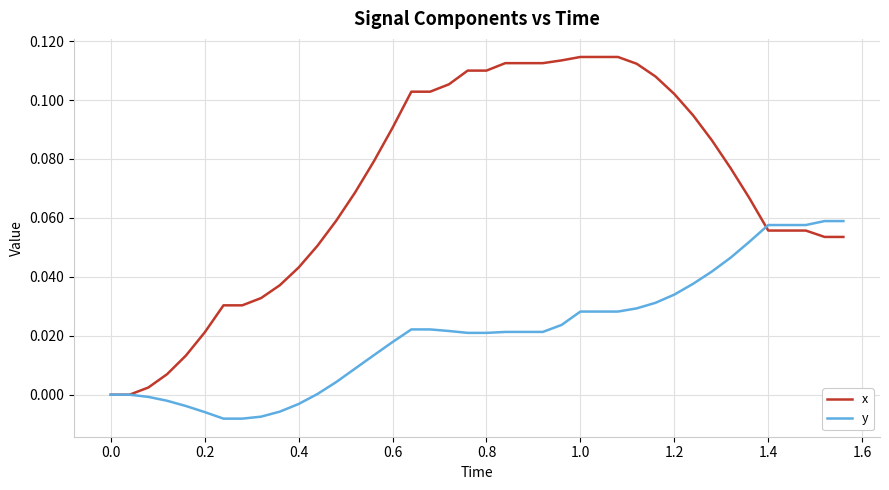

Rank the series by their average value, from lowest to highest.

y, x